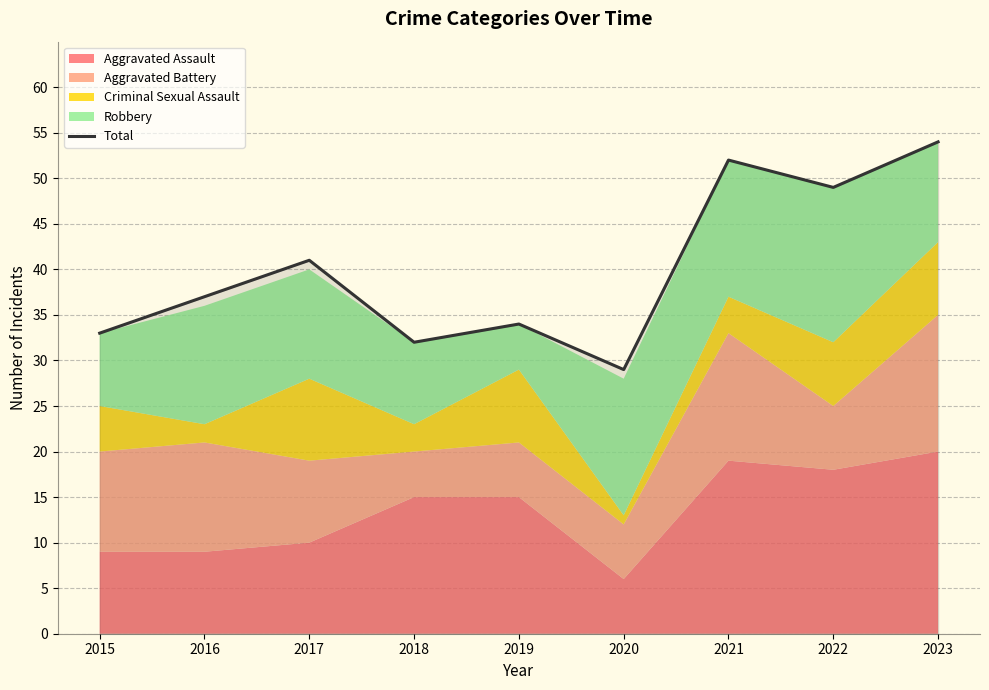

What is the change in value from 2015 to 2022?

+16